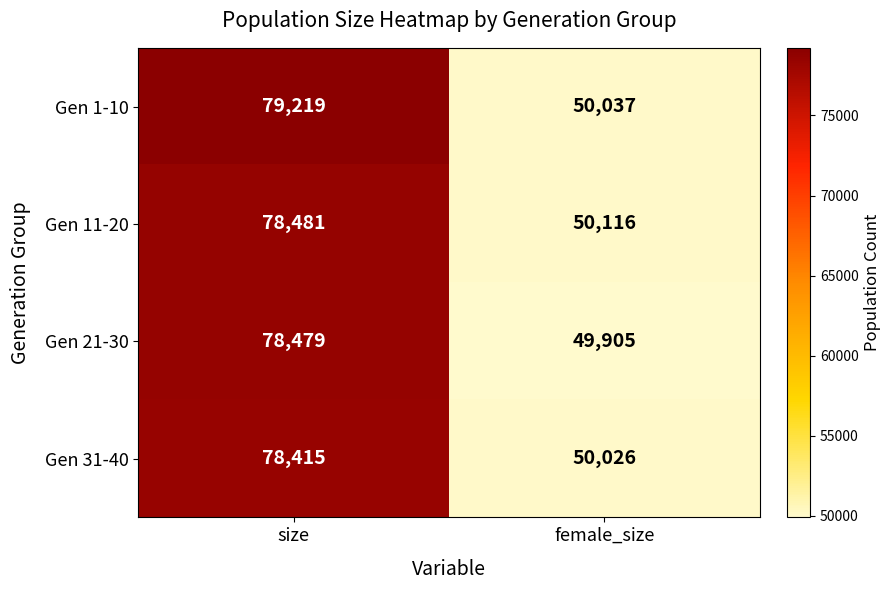

What is the sum of all Gen 1-10 values?

129256